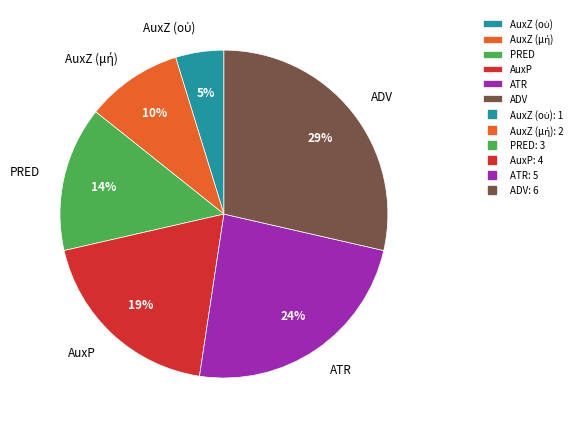

What is the largest slice in the pie chart?

ADV